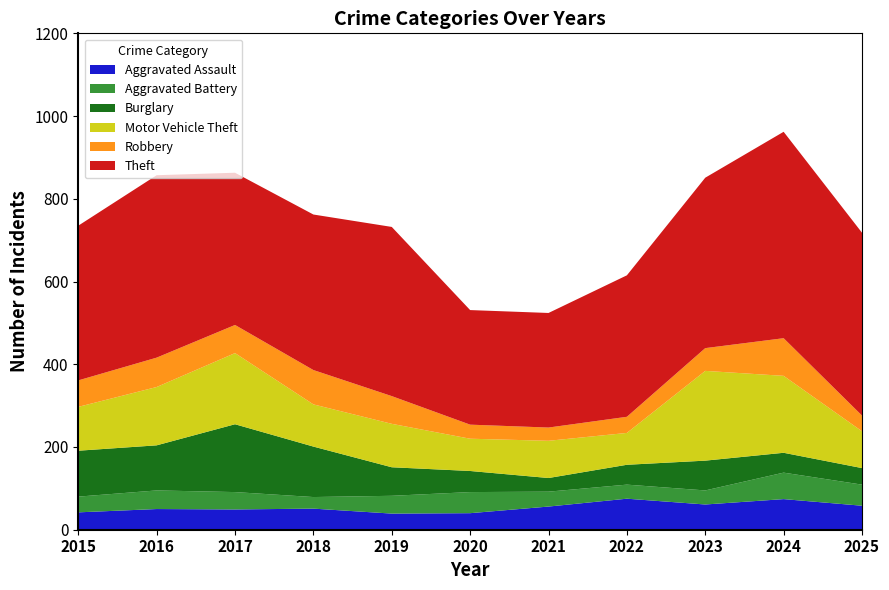

Reading left to right, what are all the values shown in this chart?

Aggravated Assault: 2015=42	2016=50	2017=49	2018=51	2019=39	2020=40	2021=56	2022=75	2023=61	2024=74	2025=58
Aggravated Battery: 2015=38	2016=45	2017=42	2018=28	2019=43	2020=51	2021=36	2022=34	2023=34	2024=64	2025=51
Burglary: 2015=111	2016=109	2017=164	2018=122	2019=69	2020=51	2021=33	2022=48	2023=72	2024=48	2025=40
Motor Vehicle Theft: 2015=106	2016=141	2017=172	2018=102	2019=105	2020=78	2021=90	2022=77	2023=217	2024=186	2025=89
Robbery: 2015=64	2016=71	2017=68	2018=83	2019=67	2020=34	2021=32	2022=39	2023=55	2024=91	2025=38
Theft: 2015=374	2016=441	2017=368	2018=376	2019=409	2020=277	2021=277	2022=342	2023=412	2024=499	2025=442